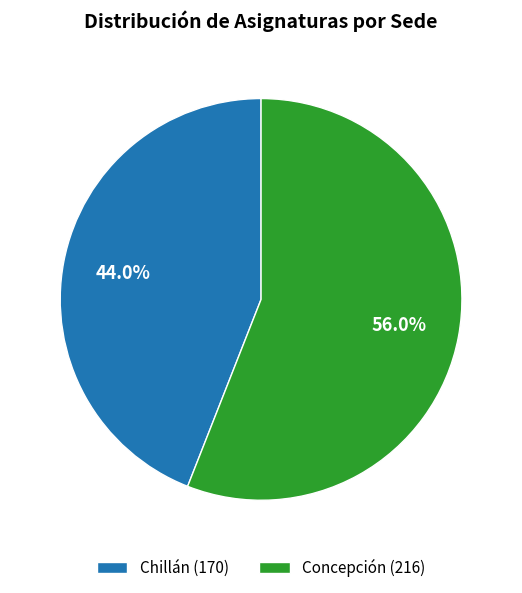

To the nearest percent, what percentage of the pie is Concepción?

56%